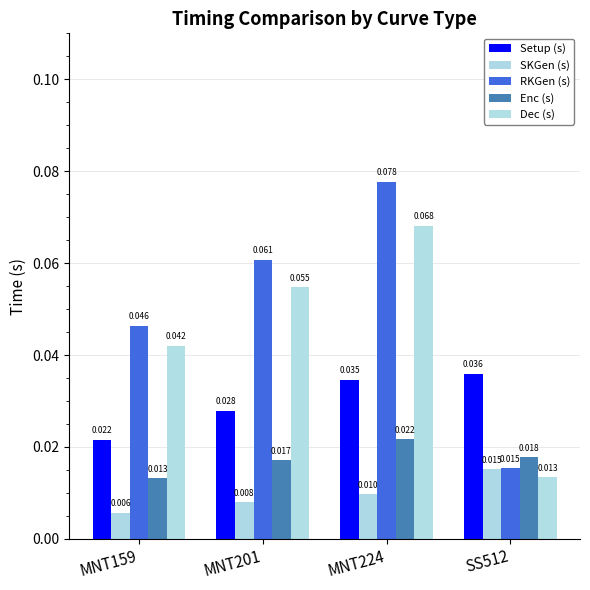

Which category has the highest value in the Setup (s) series?

SS512